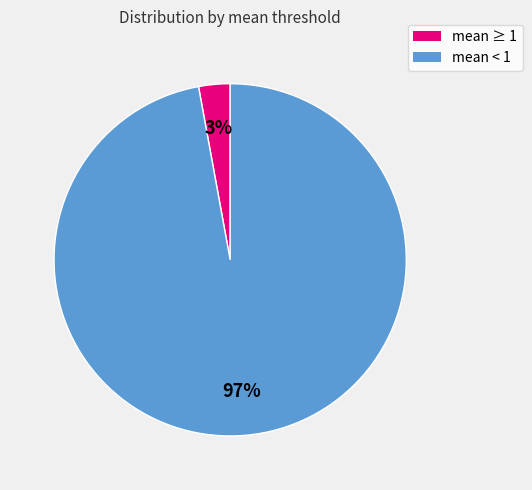

To the nearest percent, what is the difference between the largest and smallest slice percentages?

94%